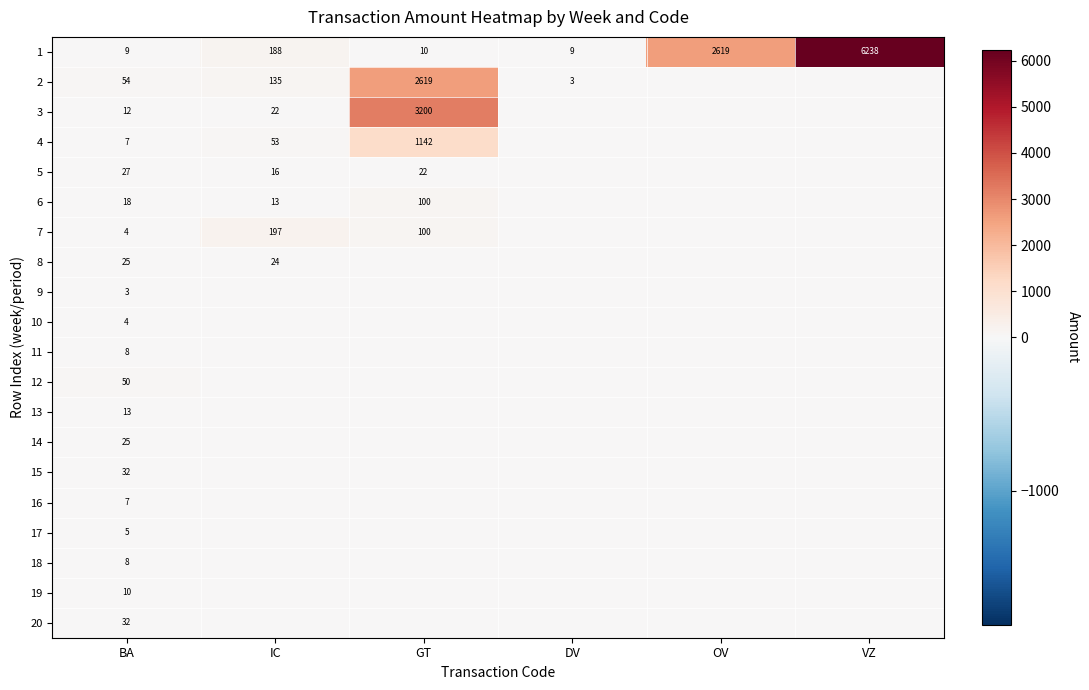

What is the total value across all series at BA?

353